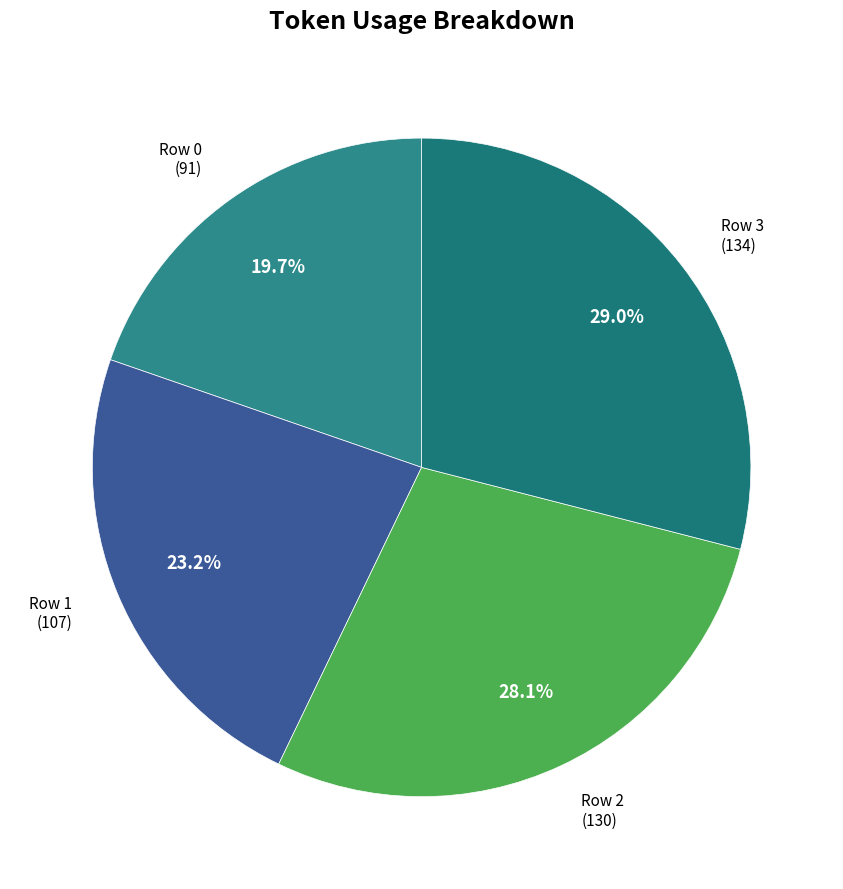

Is it true that Row 1 is 23% of the pie?

True